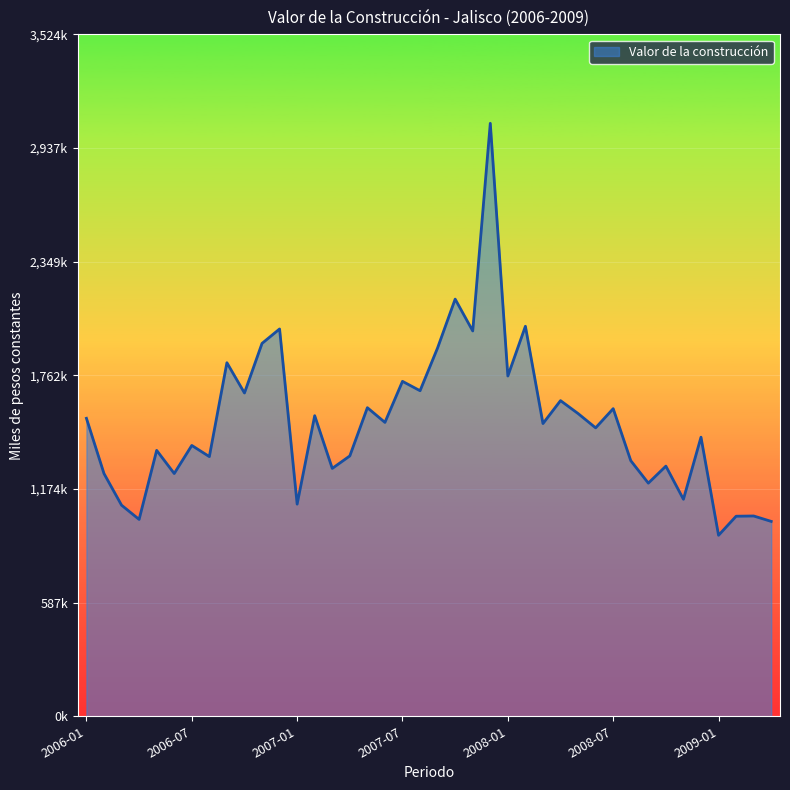

Does the chart display data point markers on the line(s)?

No